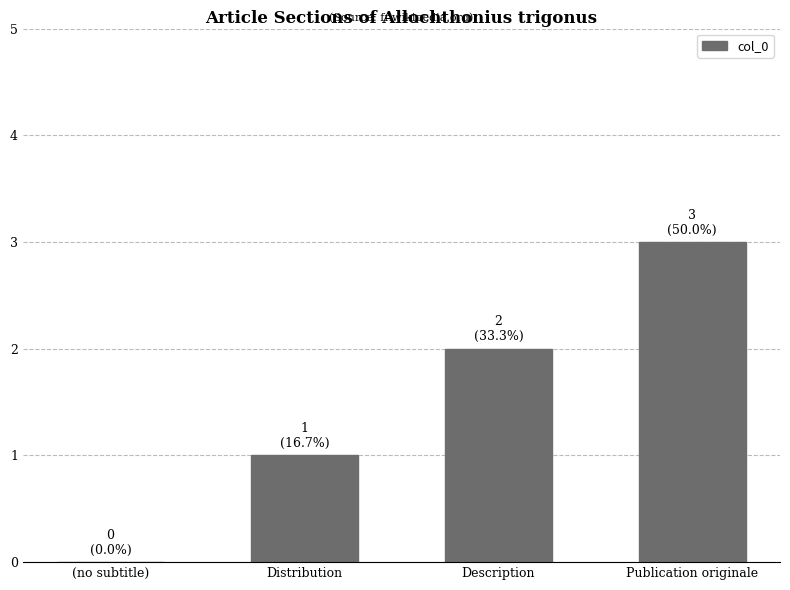

Reading left to right, list all the values displayed in this chart.

(no subtitle)=0	Distribution=1	Description=2	Publication originale=3